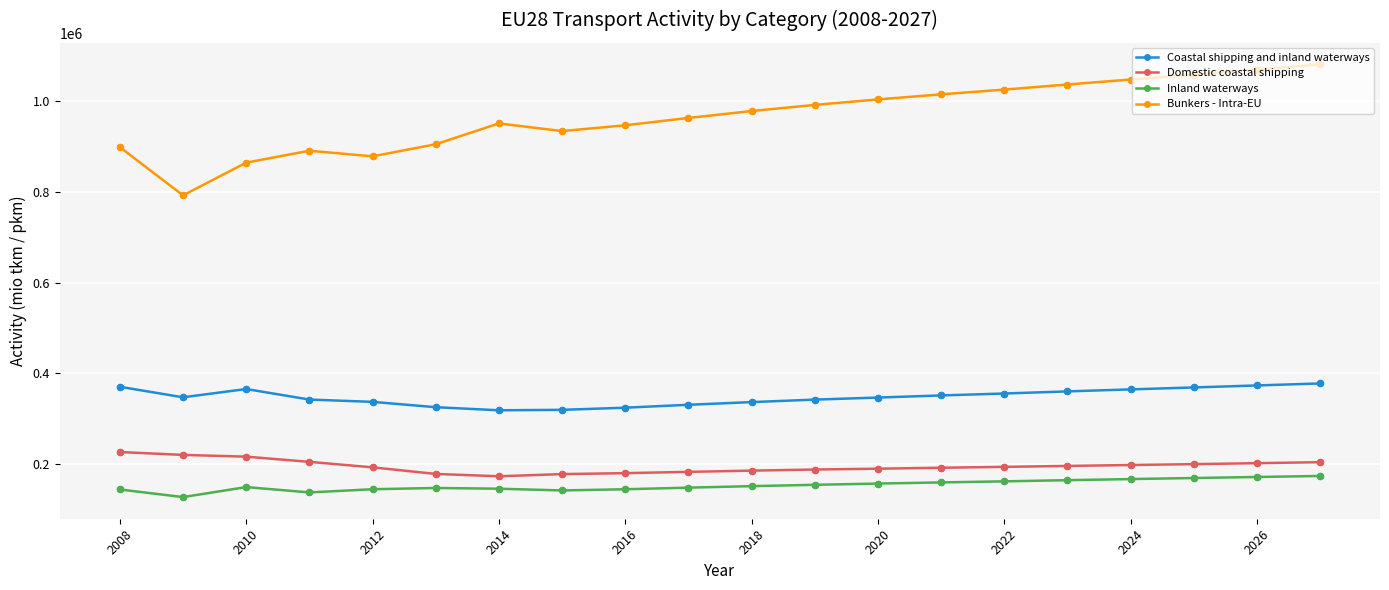

Which series has the largest total across all categories?

Bunkers - Intra-EU